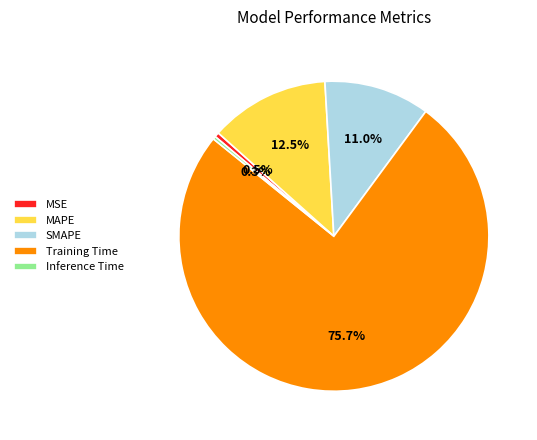

Which has a higher value, MSE or SMAPE?

SMAPE